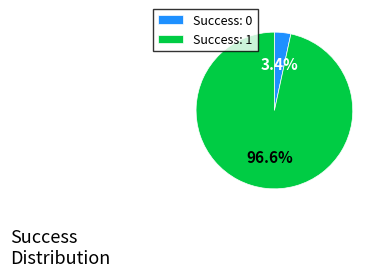

How much of the chart is everything except Success: 0?

96.6%